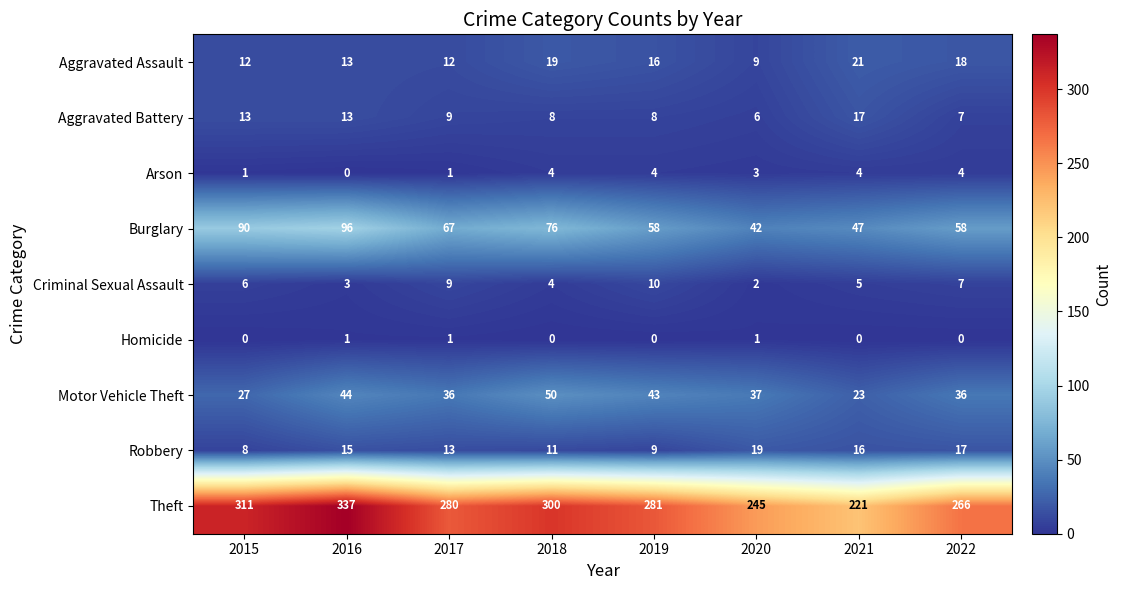

What is the difference between the maximum and minimum values in the Aggravated Battery series?

11